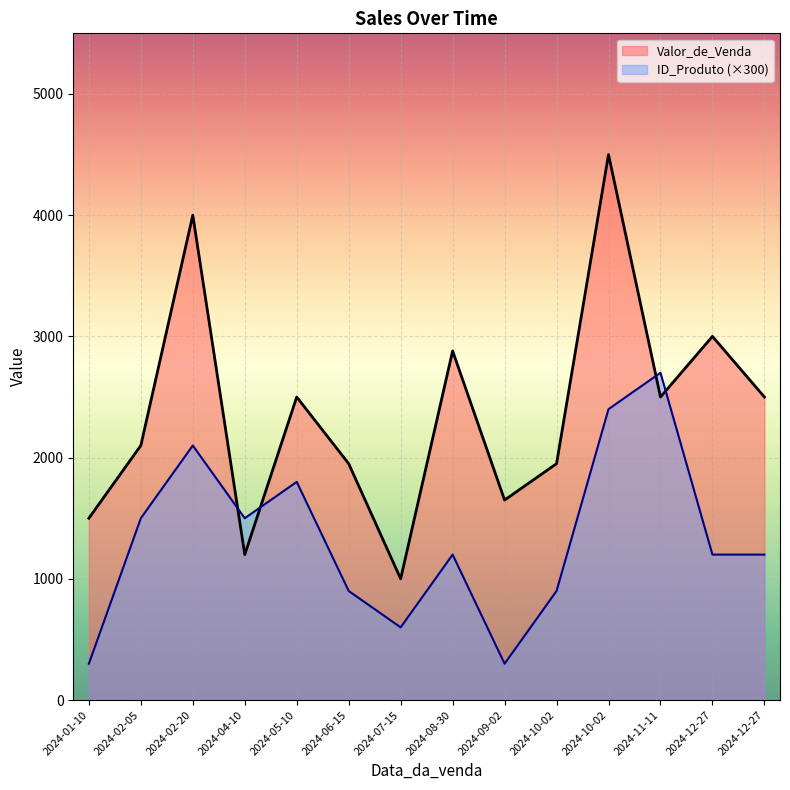

What is the difference between the maximum and minimum values in the ID_Produto series?

8.0